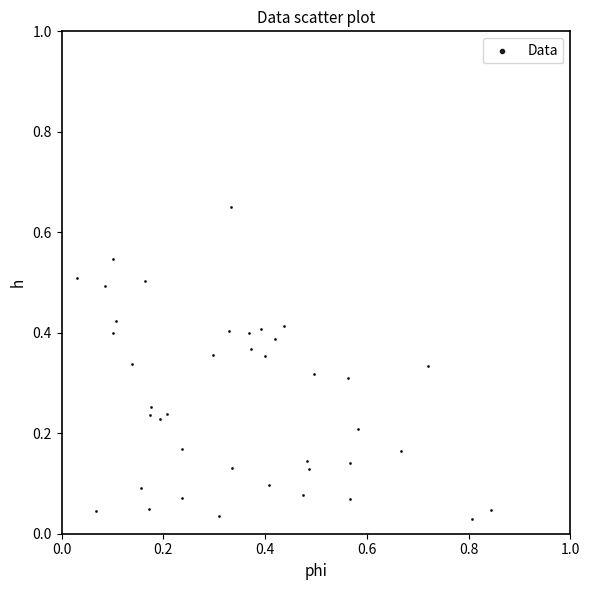

What is the range of X values (max minus min)?

0.8